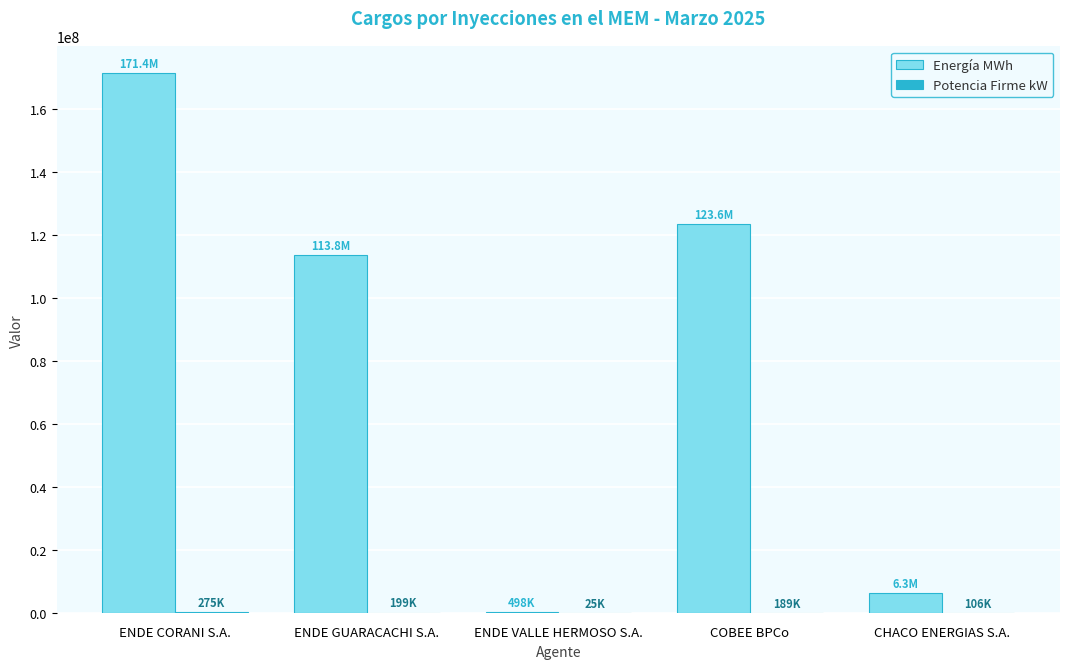

True or false: Energía MWh has a value of 110485255 at ENDE CORANI S.A..

False